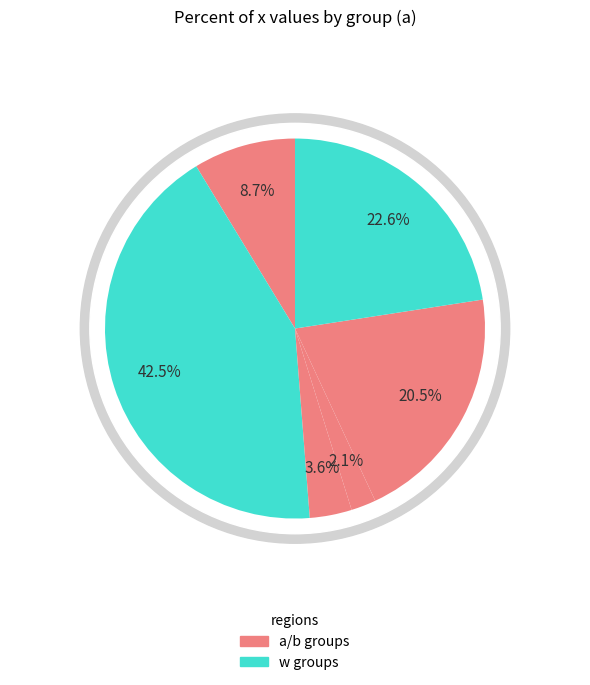

Does bm represent more than half of the total?

No